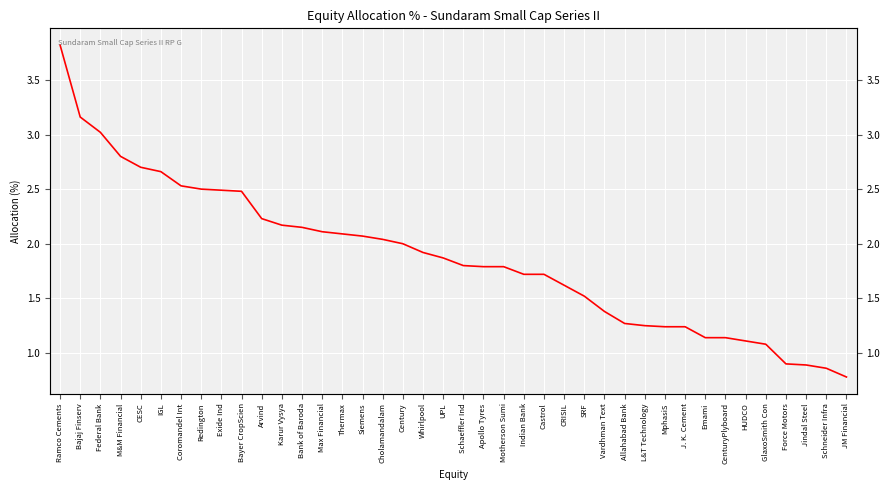

List the labels in order of value, largest first.

Ramco Cements, Bajaj Finserv, Federal Bank, M&M Financial, CESC, IGL, Coromandel Int, Redington, Exide Ind, Bayer CropScien, Arvind, Karur Vysya, Bank of Baroda, Max Financial, Thermax, Siemens, Cholamandalam, Century, Whirlpool, UPL, Schaeffler Ind, Apollo Tyres, Motherson Sumi, Indian Bank, Castrol, CRISIL, SRF, Vardhman Text, Allahabad Bank, L&T Technology, MphasiS, J. K. Cement, Emami, CenturyPlyboard, HUDCO, GlaxoSmith Con, Force Motors, Jindal Steel, Schneider Infra, JM Financial